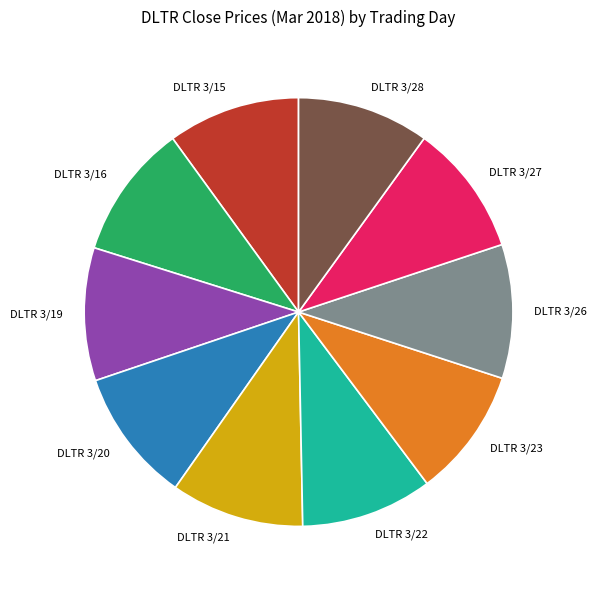

Is there a majority slice in this chart?

No